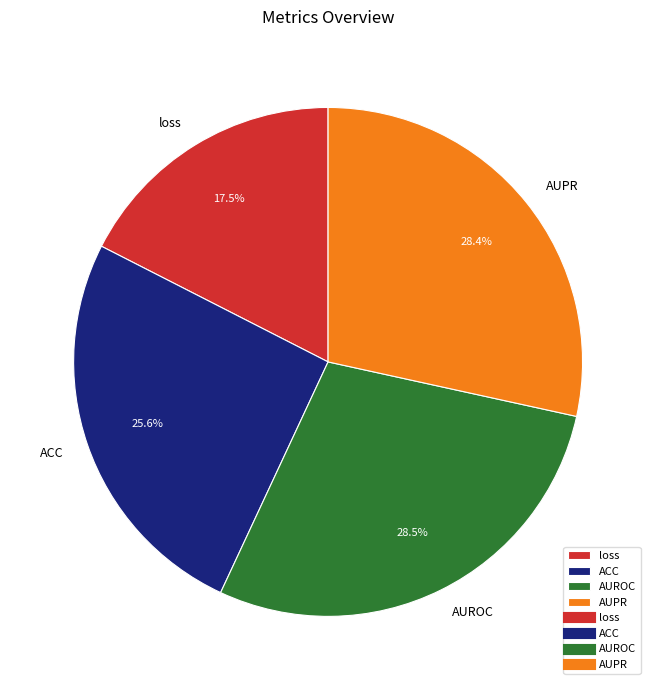

How many slices are in this pie chart?

4